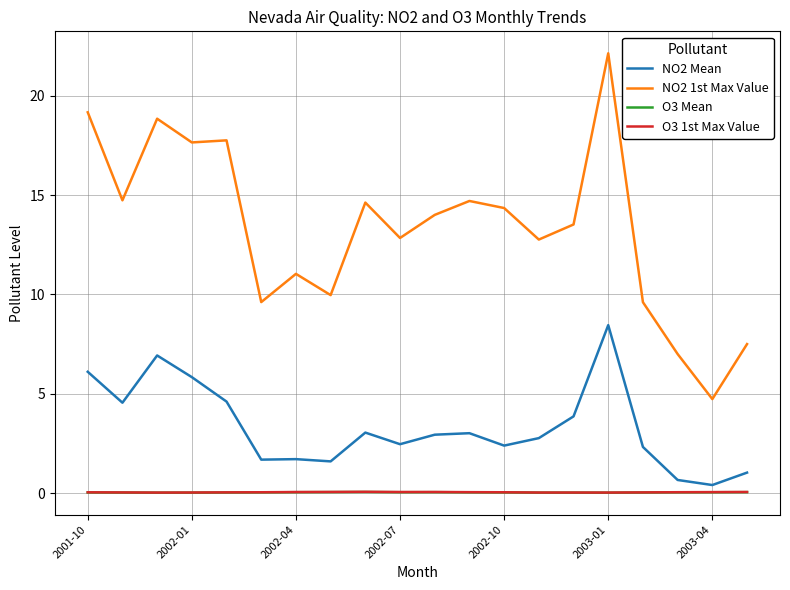

Which series has the largest range (max minus min)?

NO2 1st Max Value